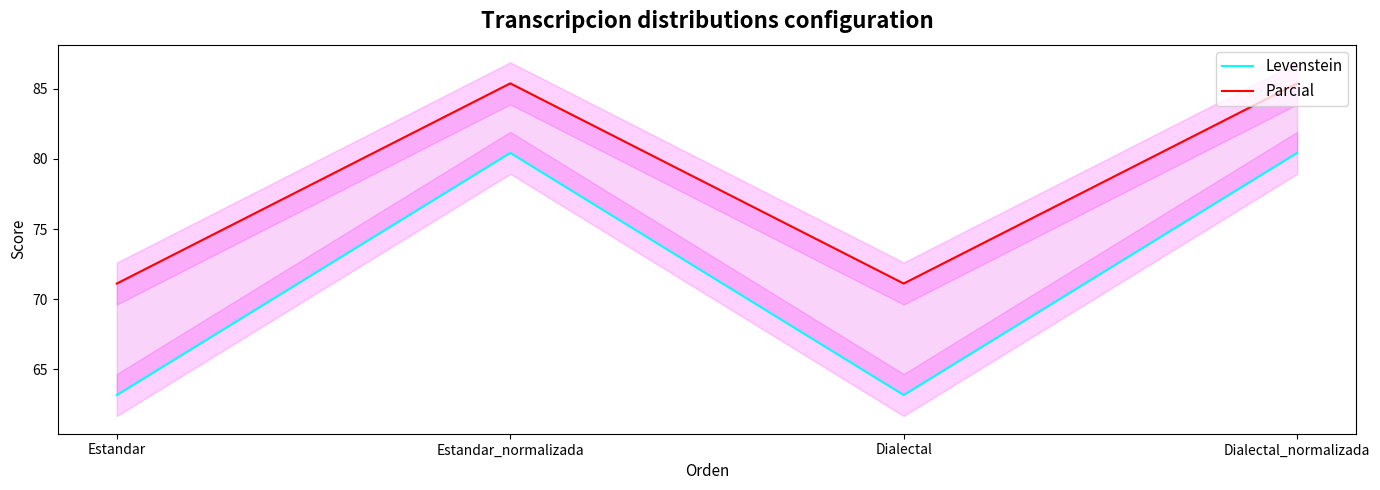

How many interior local valleys does the Parcial series have?

1